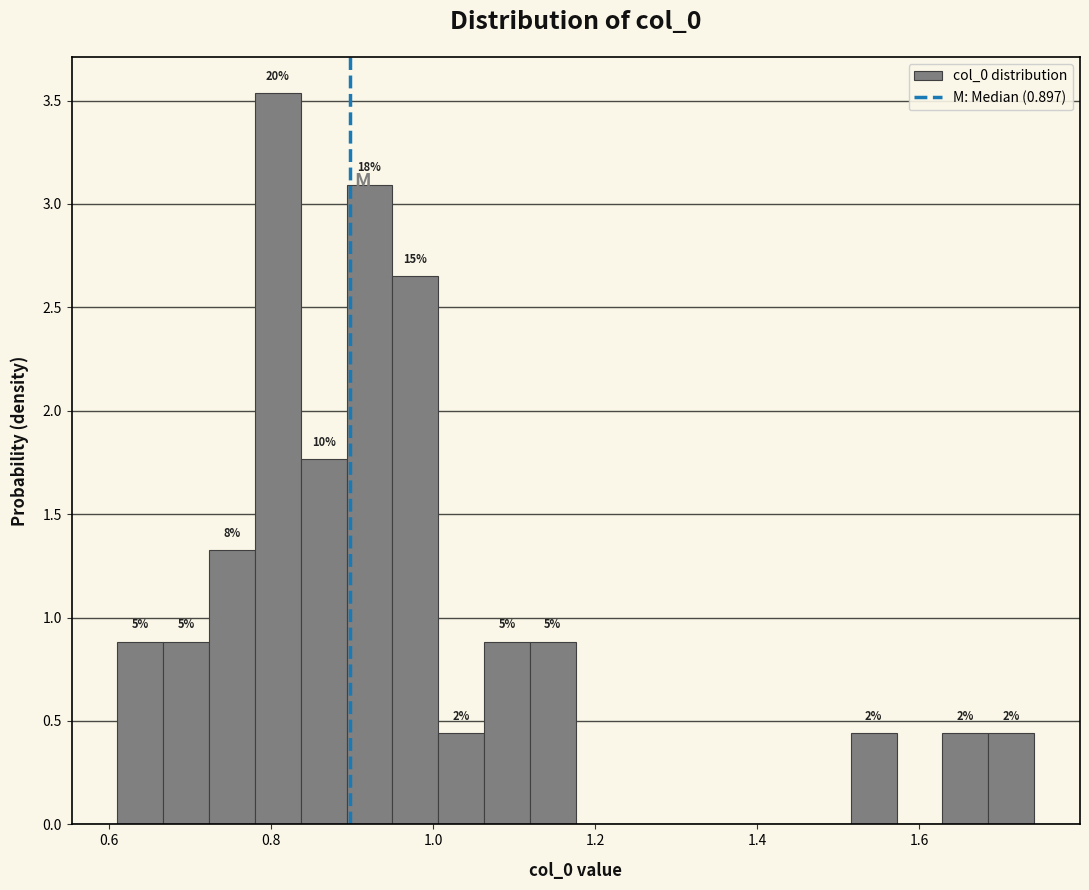

Read against the x-axis, roughly where is the centre of the tallest bar?

0.80